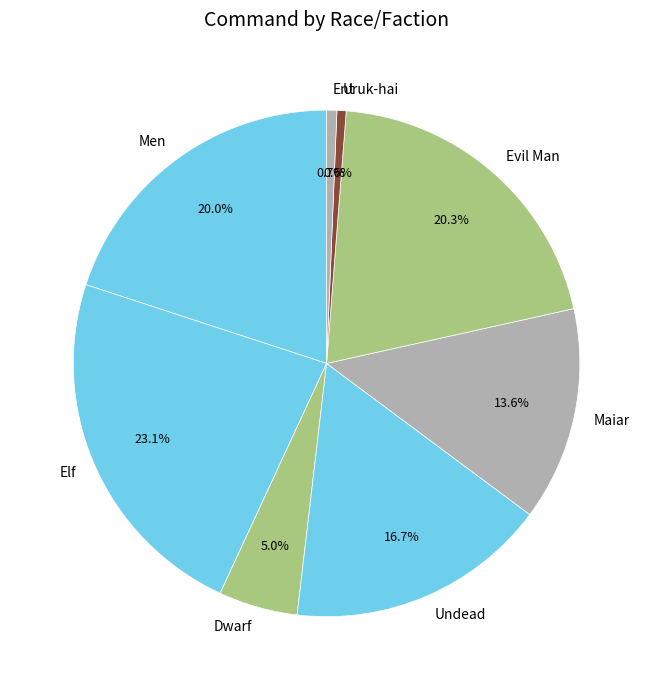

The Dwarf slice represents 11% of the pie. True or false?

False